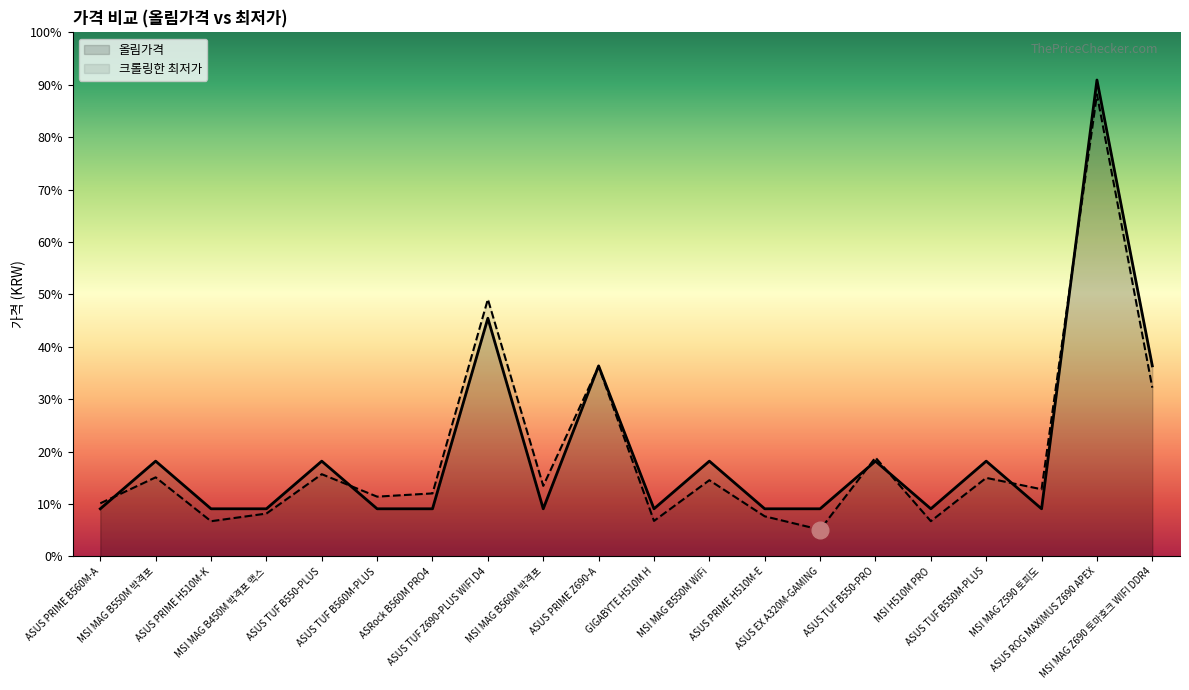

In 올림가격, how many points are lower than both neighbors (excluding endpoints)?

4